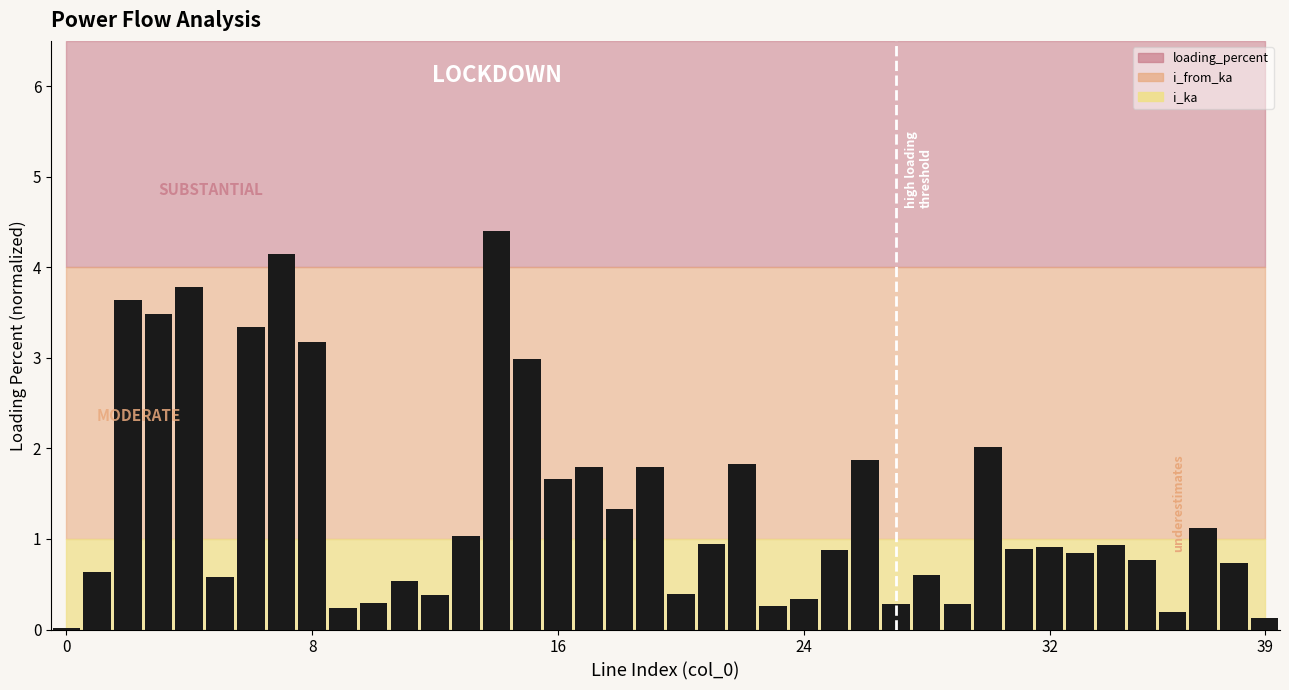

What is the average value?

1.4